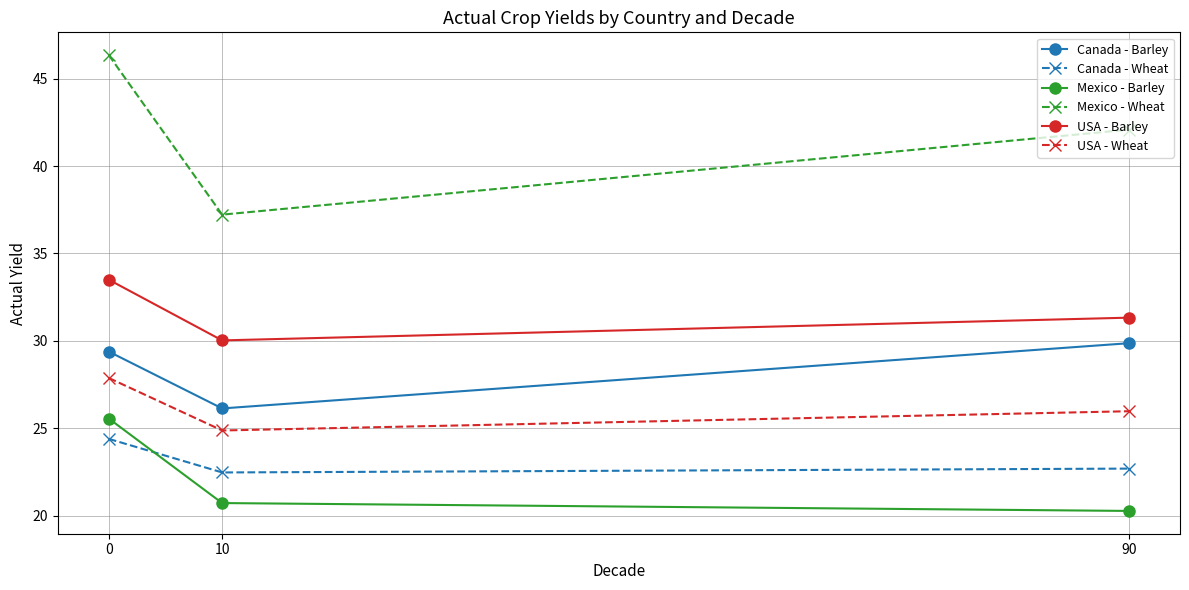

The value of USA - Barley at 10 is 52.3. True or false?

False